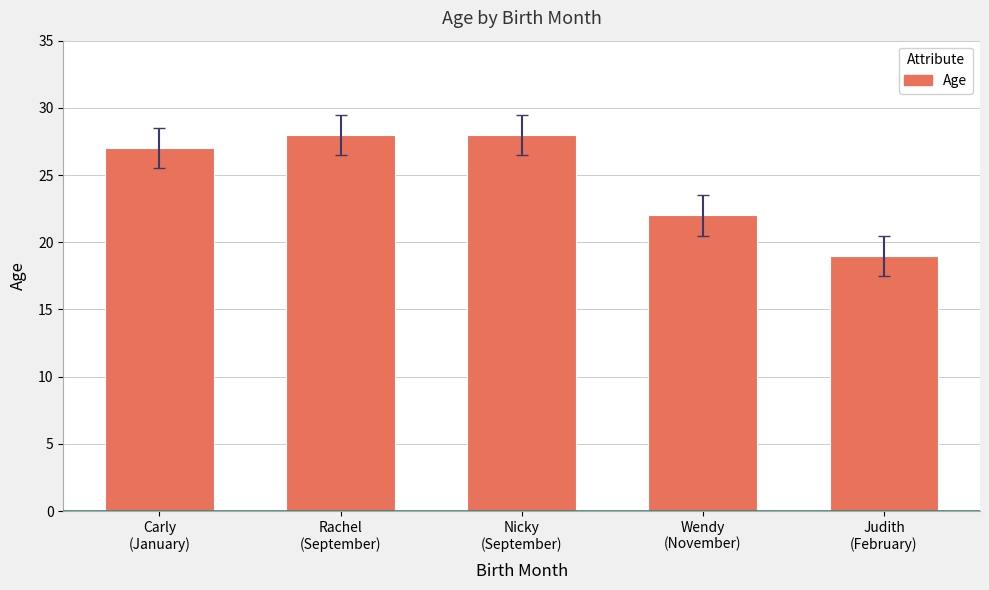

Approximately how many times larger is the value at Rachel
(September) compared to Wendy
(November)?

1.3